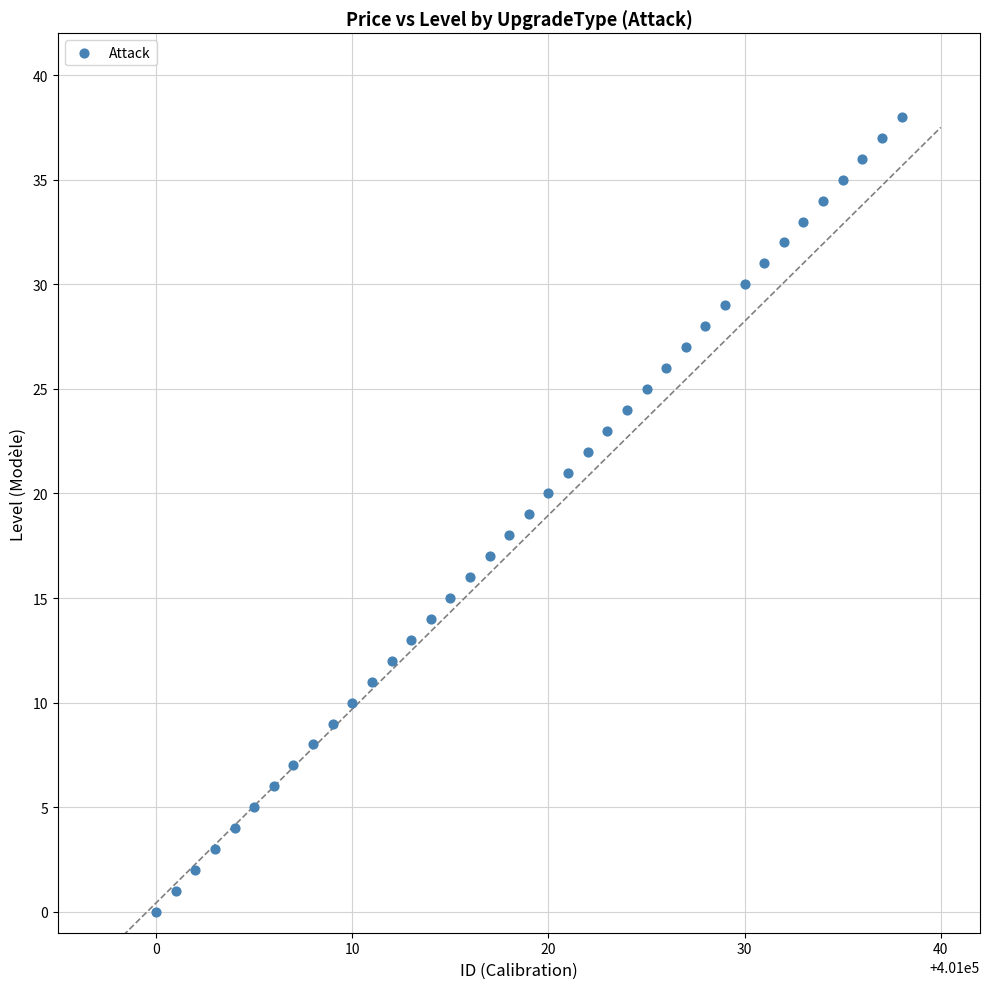

What is the range of X values (max minus min)?

38